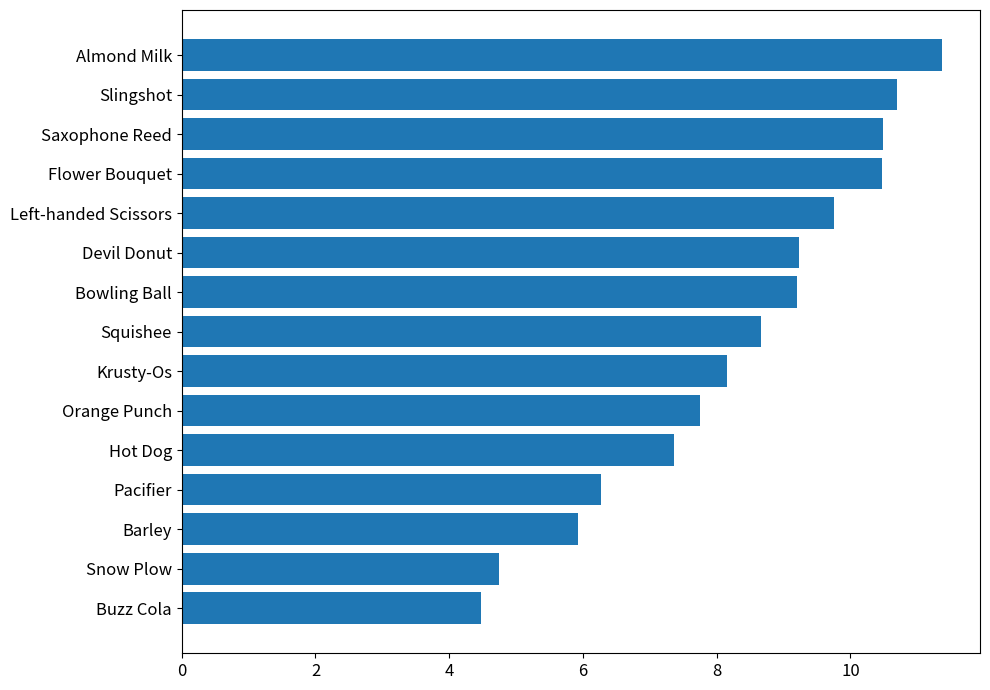

What is the average value?

8.3